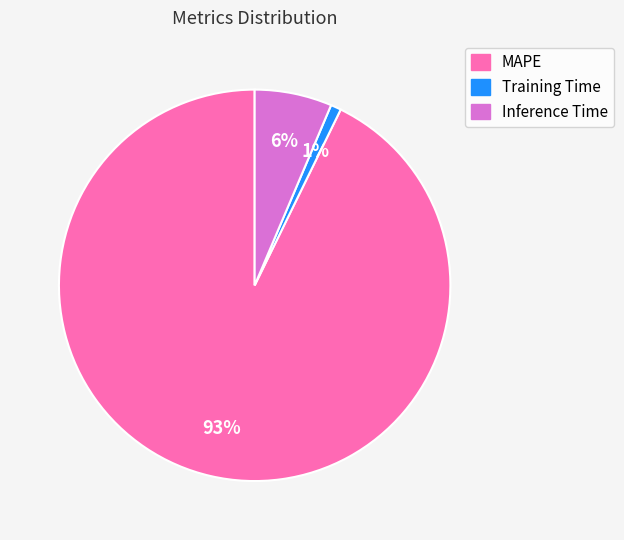

To the nearest percent, what is the difference between the largest and smallest slice percentages?

92%